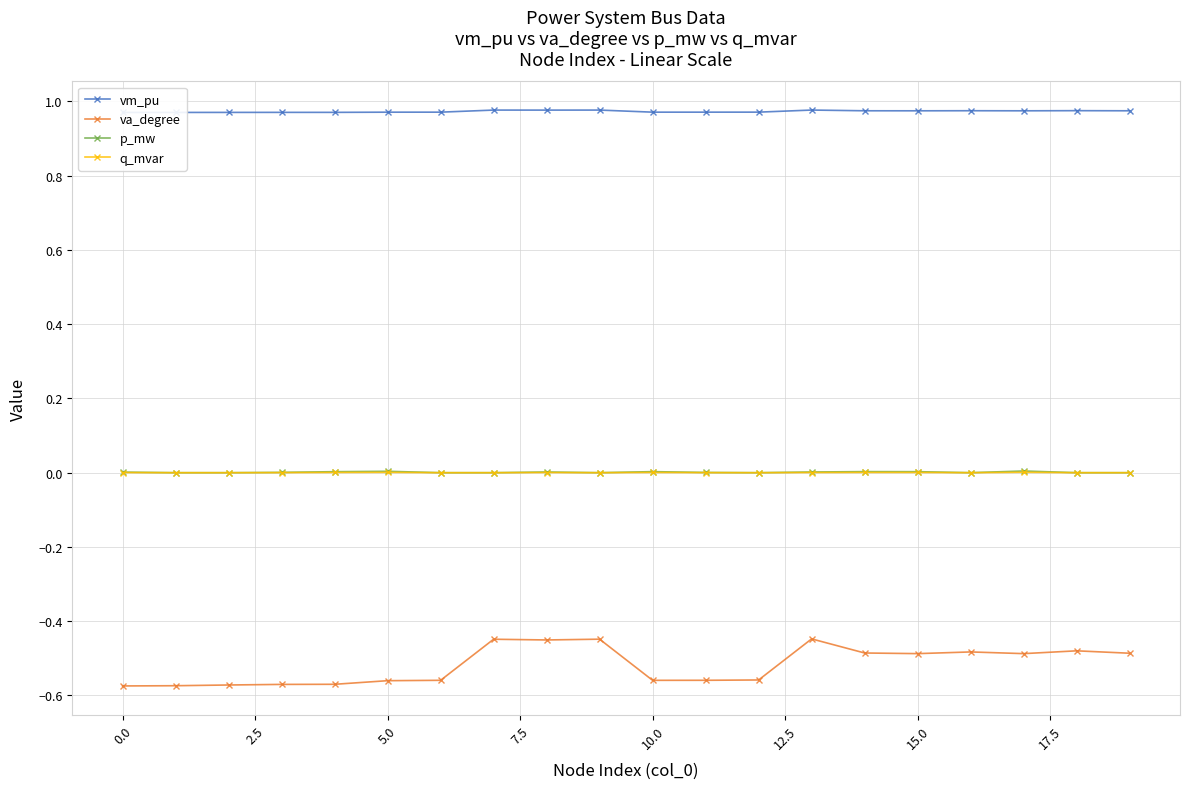

Is it true that q_mvar equals 0.0 at 13?

True